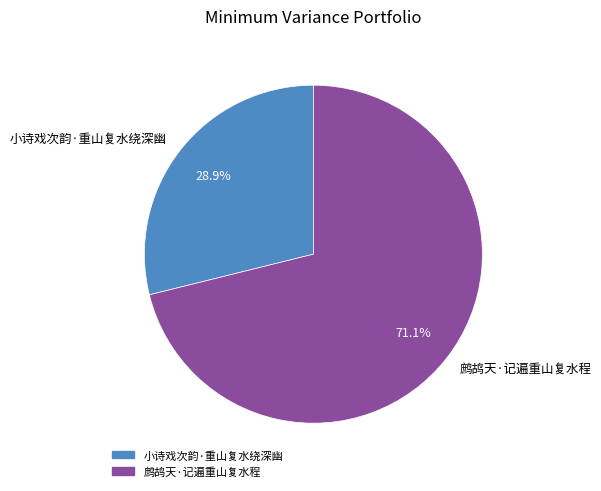

Which has a higher value, 小诗戏次韵·重山复水绕深幽 or 鹧鸪天·记遍重山复水程?

鹧鸪天·记遍重山复水程